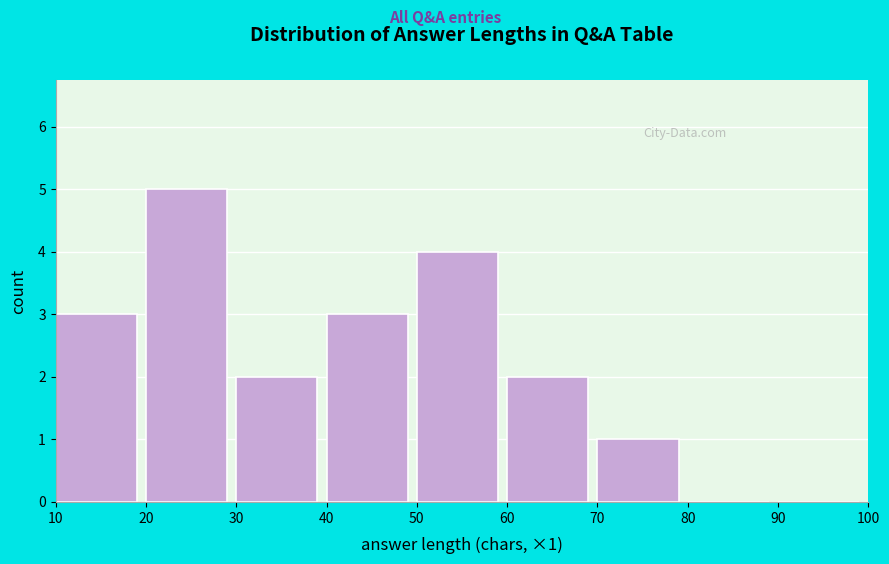

Over which range of the x-axis is the bar tallest?

20 to 30